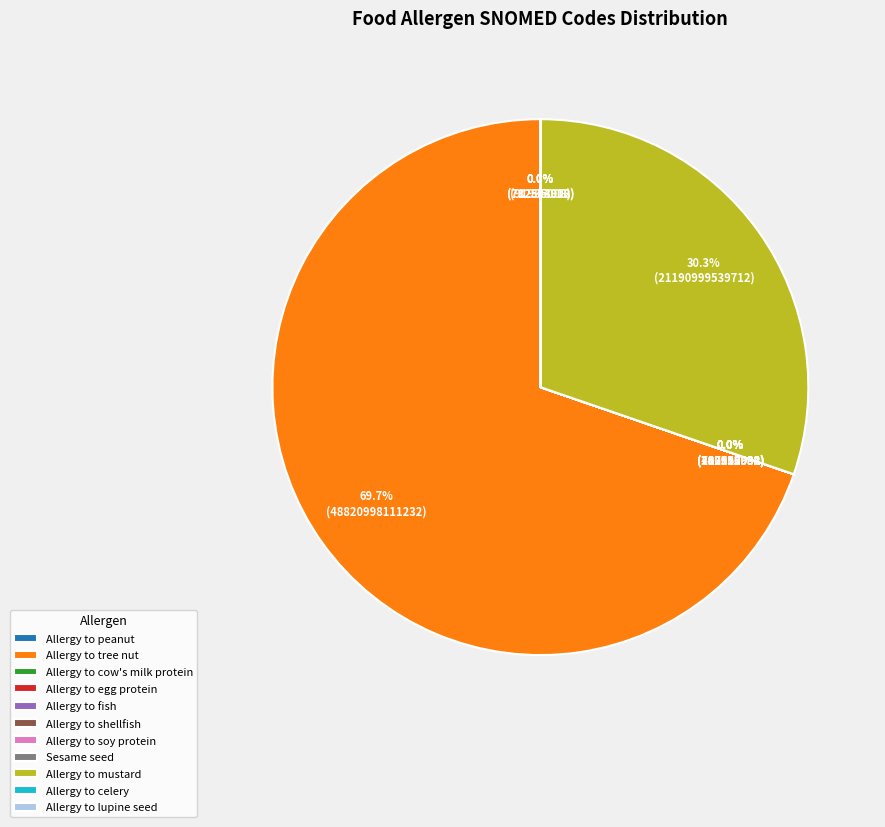

To the nearest percent, what is the difference between the largest and smallest slice percentages?

70%